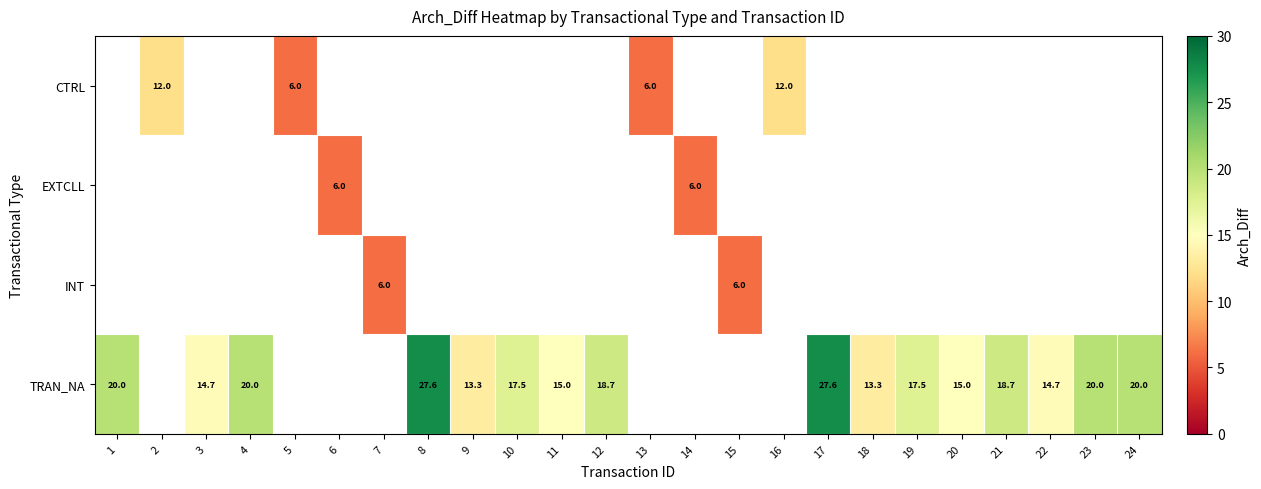

What is the greatest value displayed?

27.6